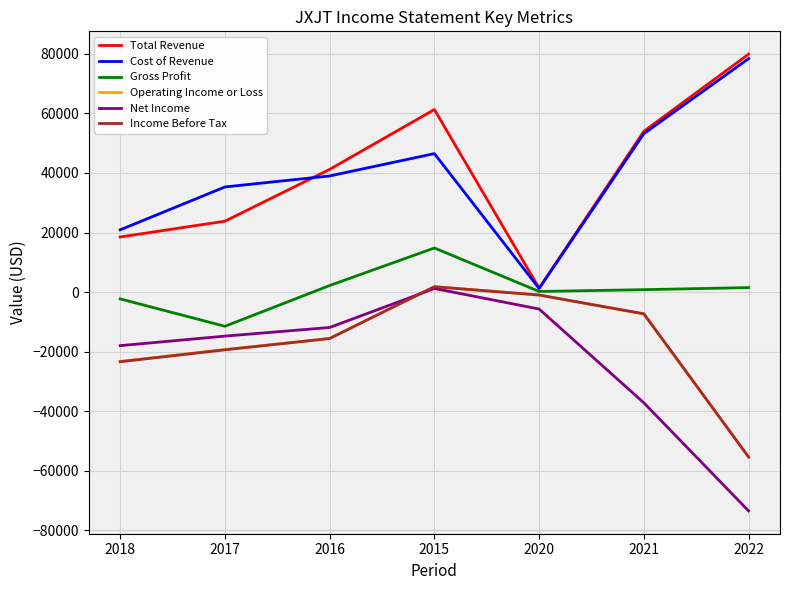

What position from the left is 2022?

7